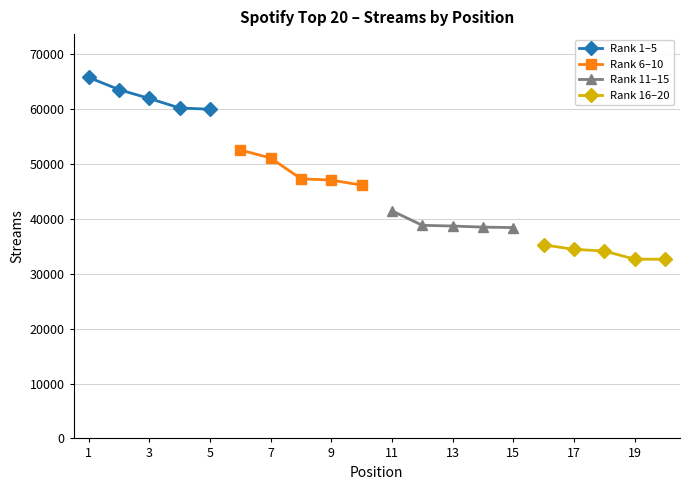

The value of Rank 11–15 at 11 is 41466. True or false?

True